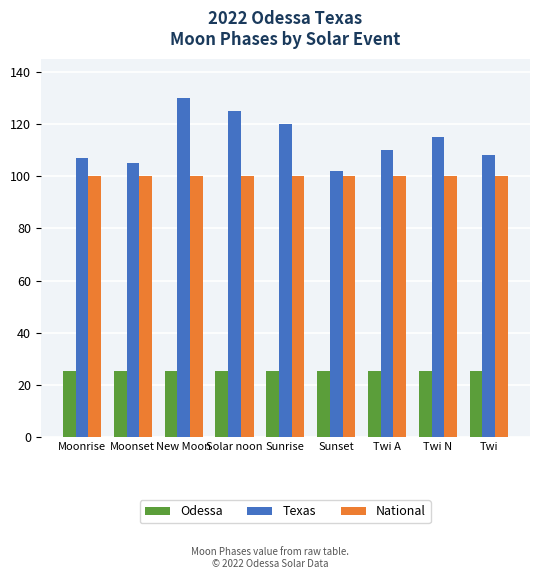

Reading left to right, list all the values displayed in this chart.

Odessa: 25.5	25.5	25.5	25.5	25.5	25.5	25.5	25.5	25.5
Texas: 107.0	105.0	130.0	125.0	120.0	102.0	110.0	115.0	108.0
National: 100.0	100.0	100.0	100.0	100.0	100.0	100.0	100.0	100.0